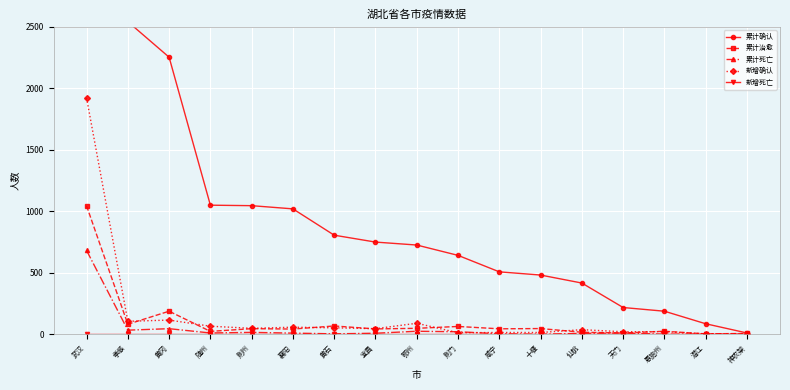

How many values in the 累计死亡 series are below 9?

8